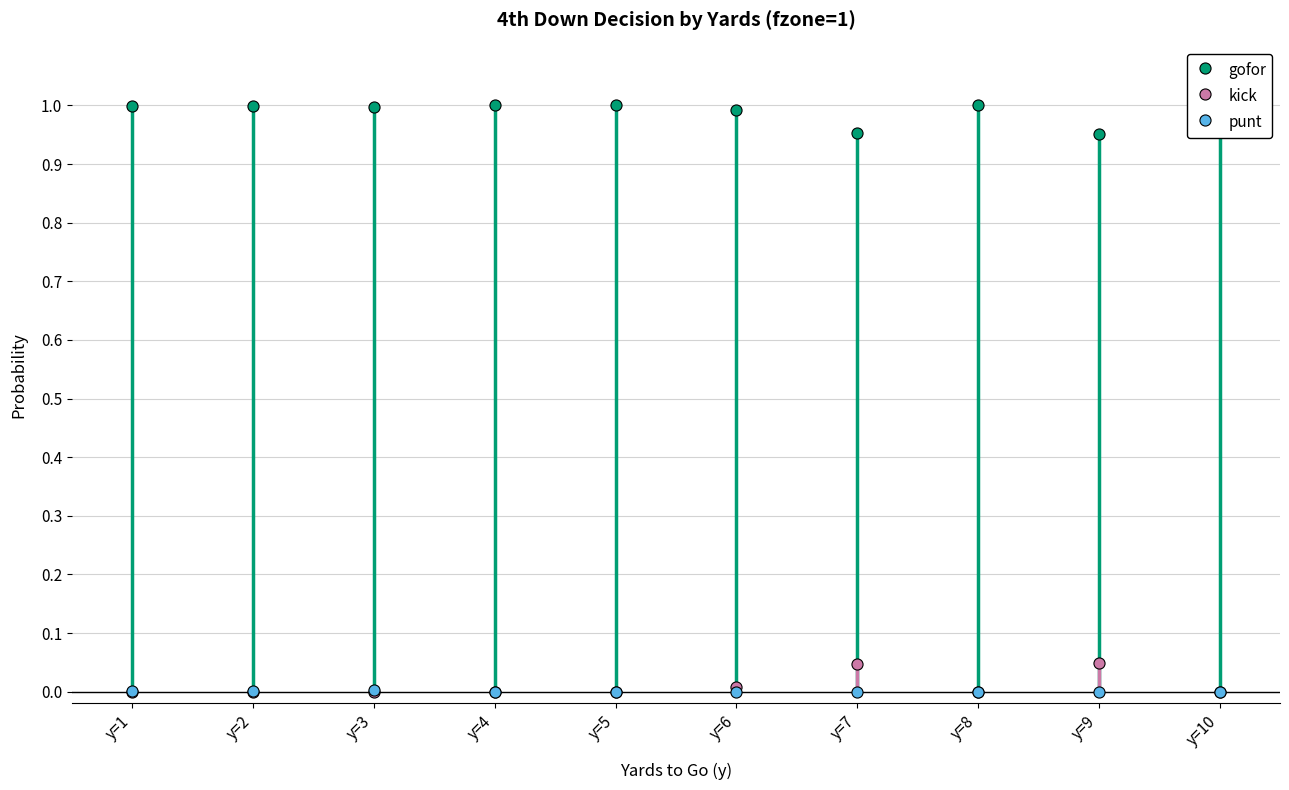

True or false: gofor and kick cross at least once.

False